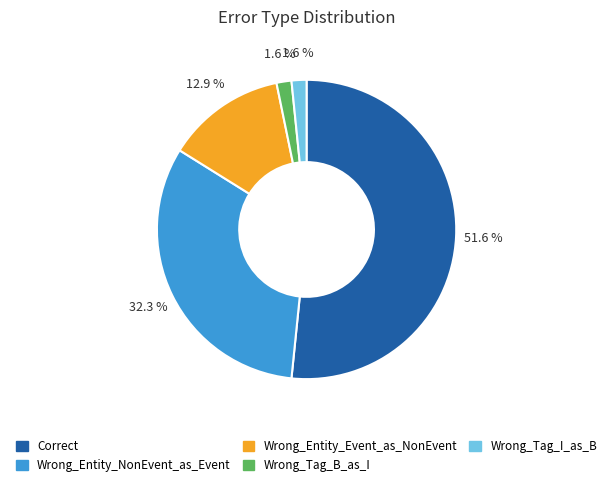

What portion of the pie excludes Wrong_Tag_I_as_B?

98.4%